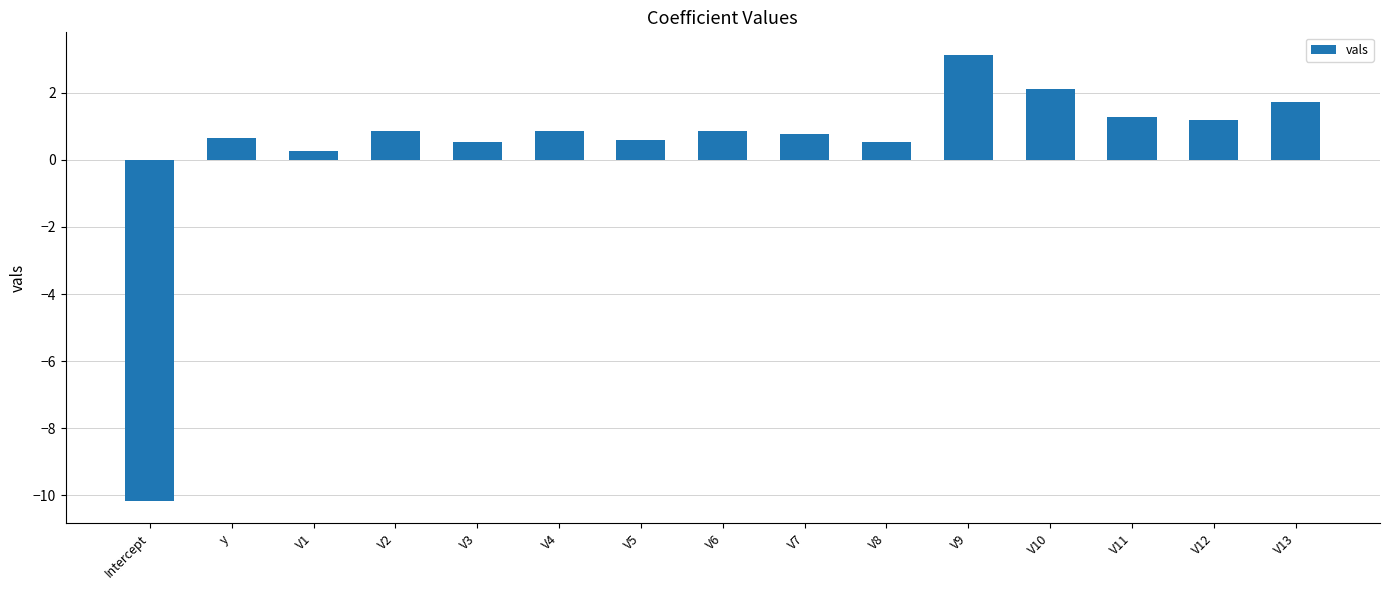

What is the difference between the maximum and minimum values?

13.3